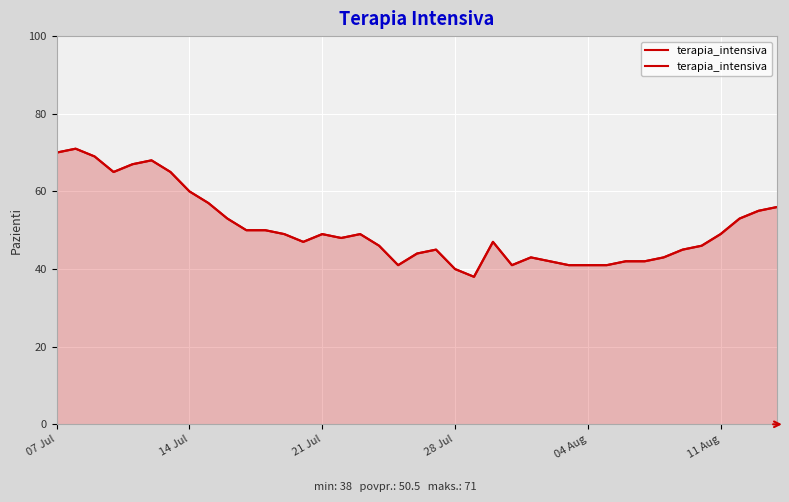

What is the difference between the maximum and second lowest values?

31